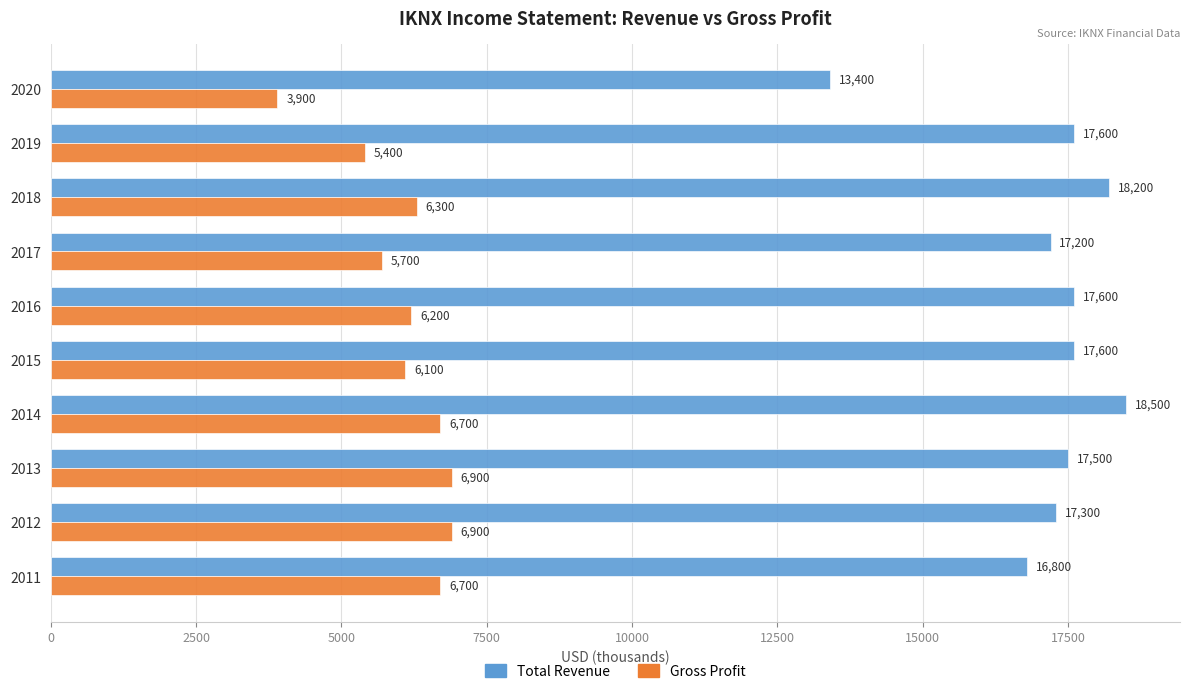

What is the difference between the maximum and minimum values in the Total Revenue series?

5100